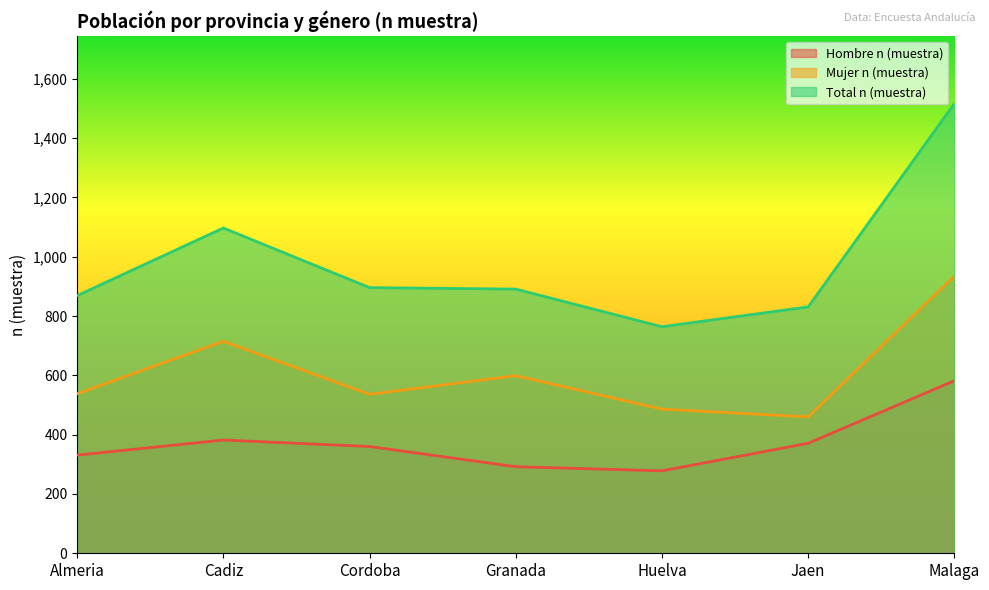

What position from the left is Almeria?

1